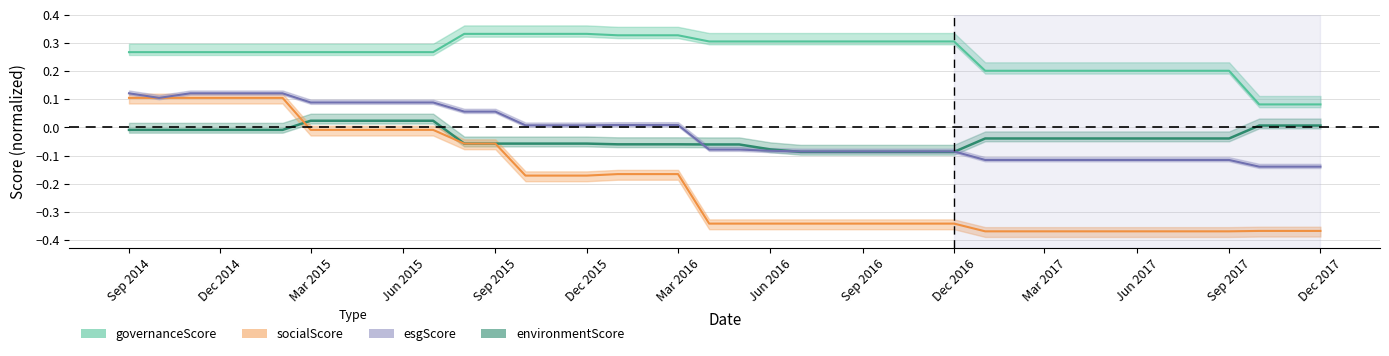

What is the maximum value shown in the chart?

0.3